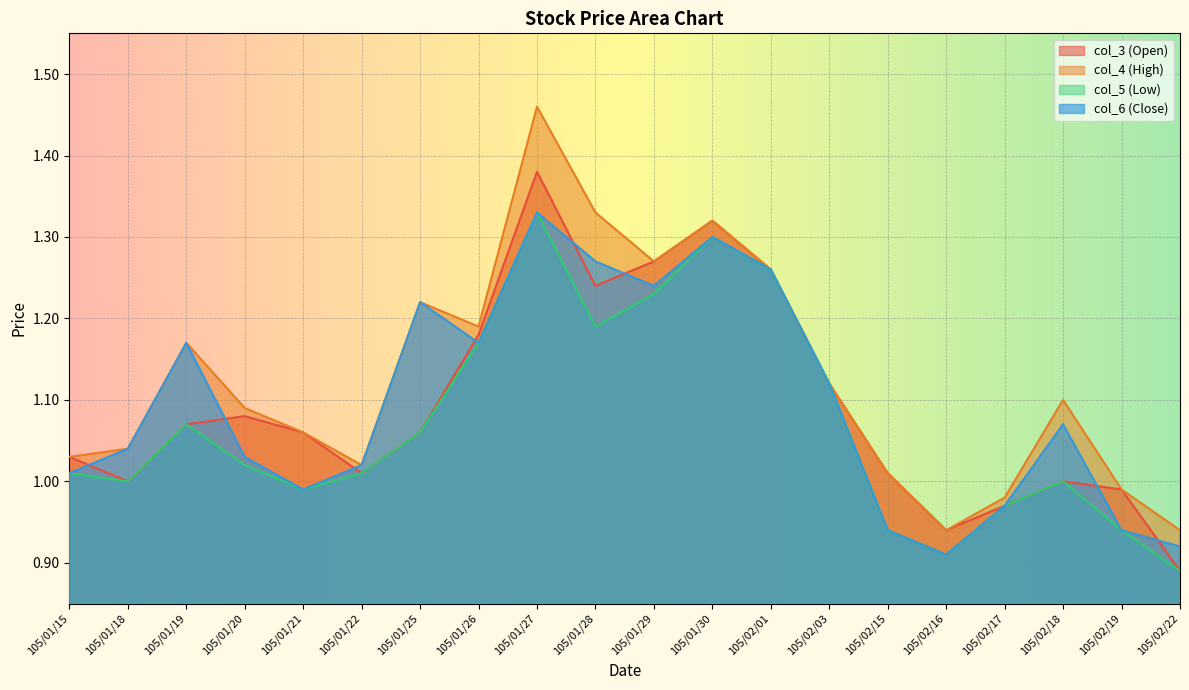

What is the label of the 20th point from the right?

105/01/15